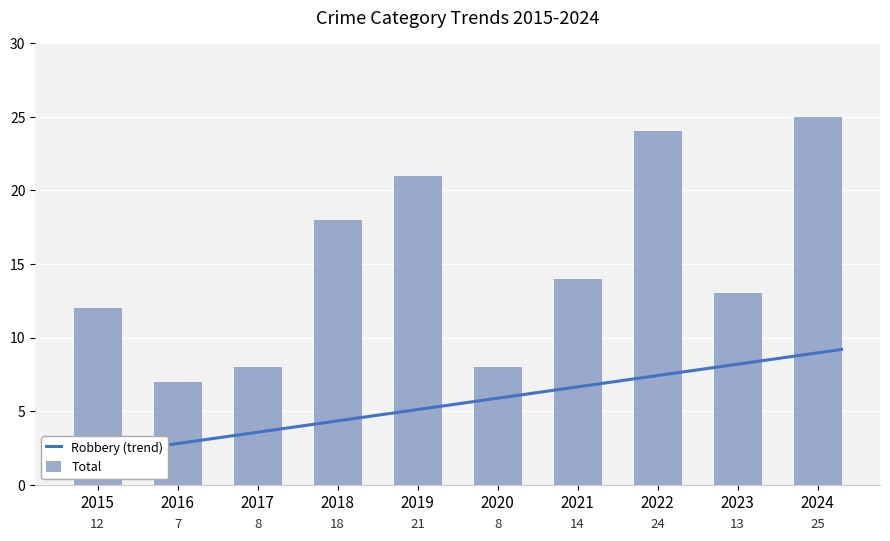

Is it true that Total equals 2 at 2016?

False